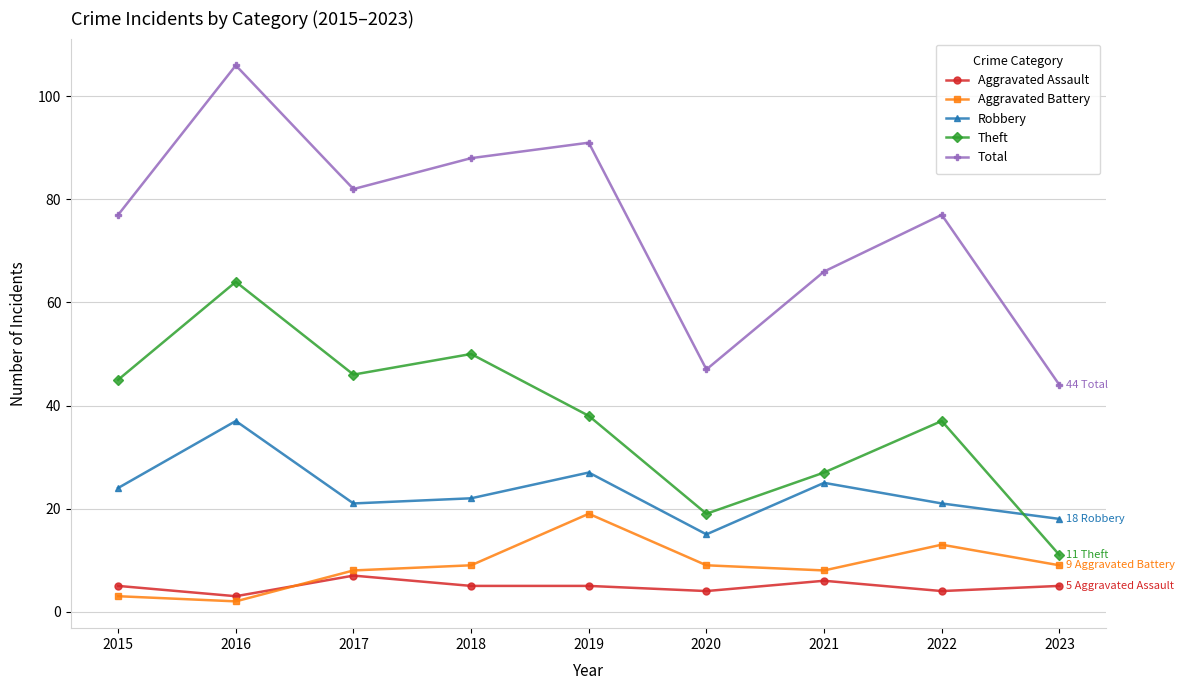

What is the value of the Aggravated Battery point at the 6th from the left?

9